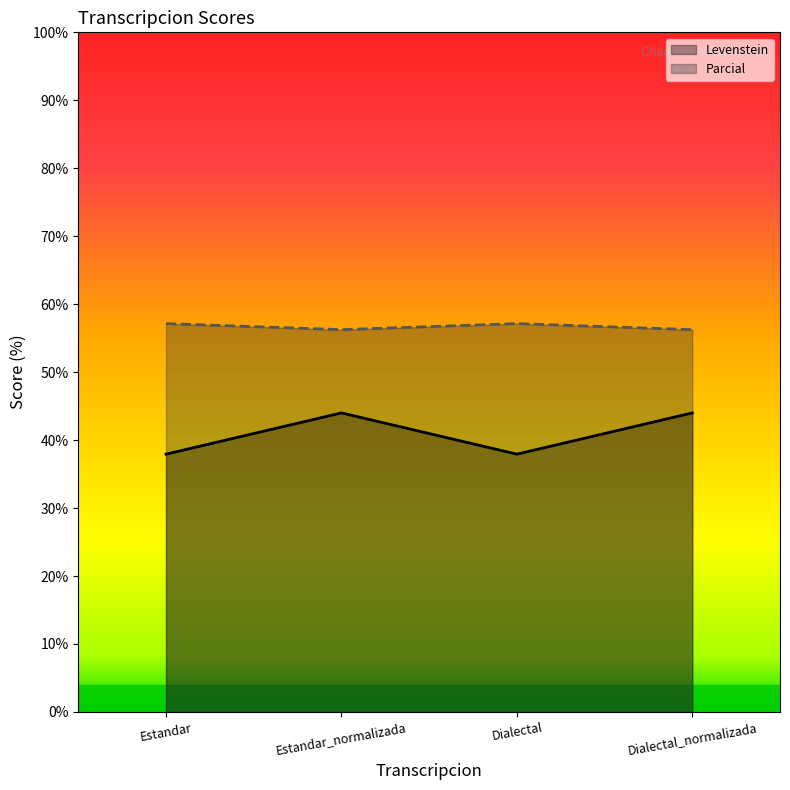

What position from the left is Dialectal?

3